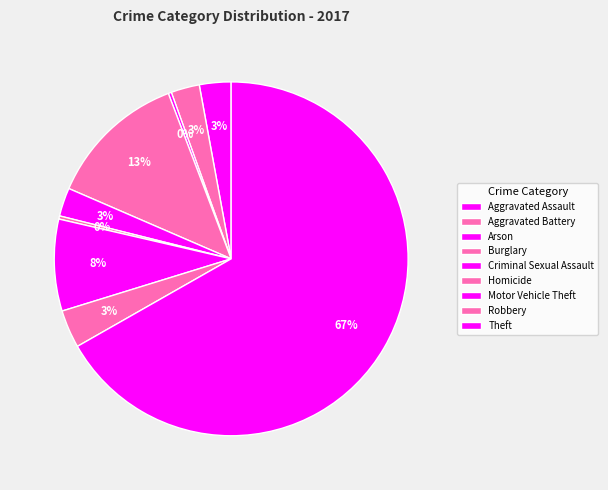

Between Arson and Motor Vehicle Theft, which is larger?

Motor Vehicle Theft